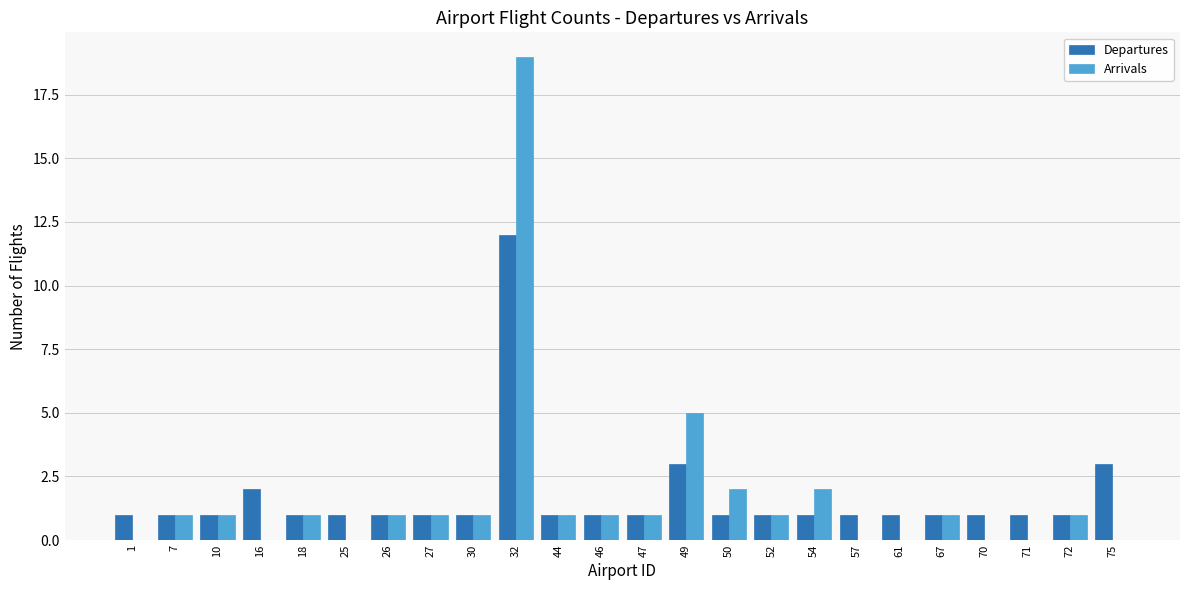

Which series has the largest range (max minus min)?

Arrivals